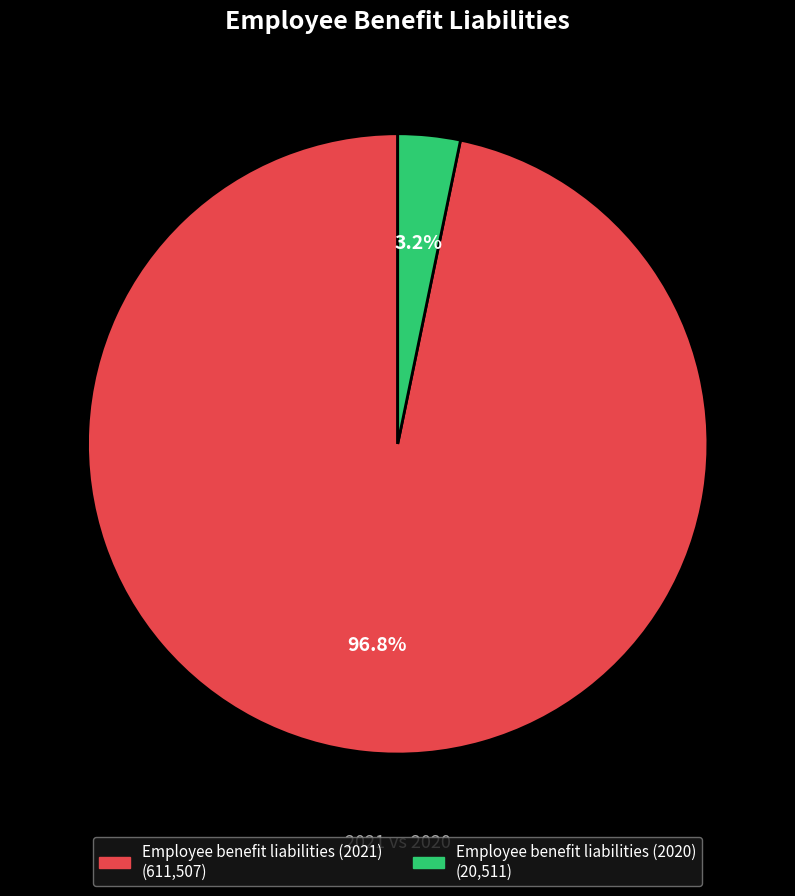

How many slices are in this pie chart?

2